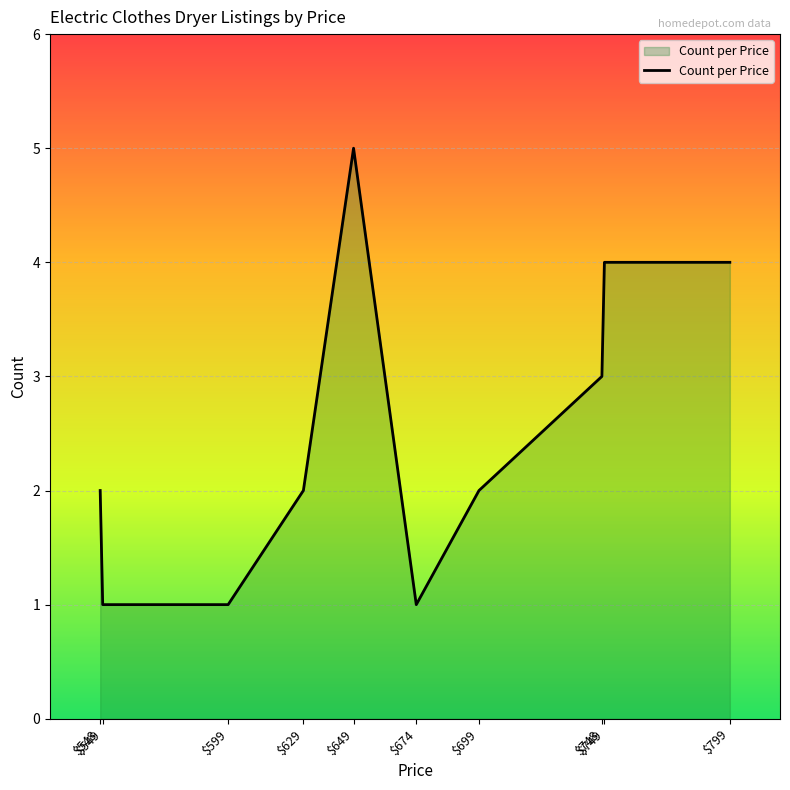

Count the number of categories in the chart.

10